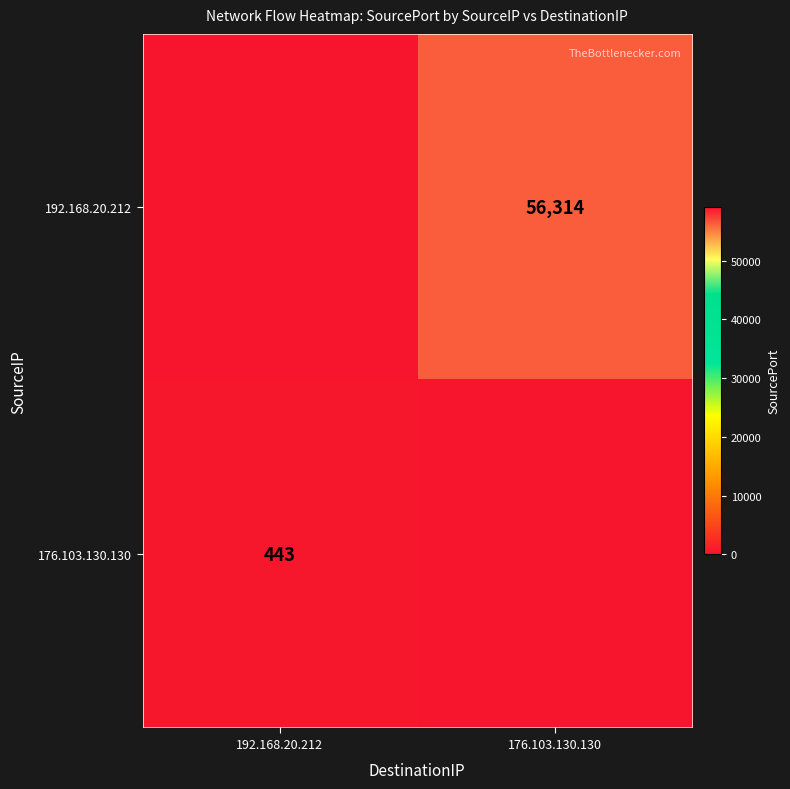

At how many categories does at least one series exceed 44965?

1